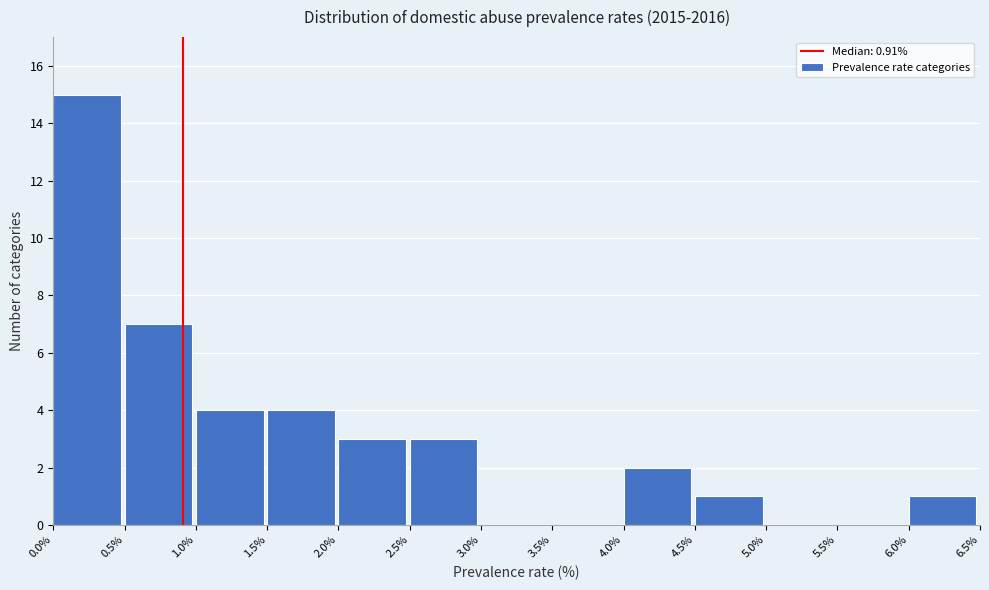

Reading left to right, transcribe this chart: for each bar, give the range it covers on the x-axis and its height. The values are not printed on the chart, so give them approximately, as read against the axis.

0.0% to 0.5%: 15
0.5% to 1.0%: 7
1.0% to 1.5%: 4
1.5% to 2.0%: 4
2.0% to 2.5%: 3
2.5% to 3.0%: 3
3.0% to 3.5%: 0
3.5% to 4.0%: 0
4.0% to 4.5%: 2
4.5% to 5.0%: 1
5.0% to 5.5%: 0
5.5% to 6.0%: 0
6.0% to 6.5%: 1